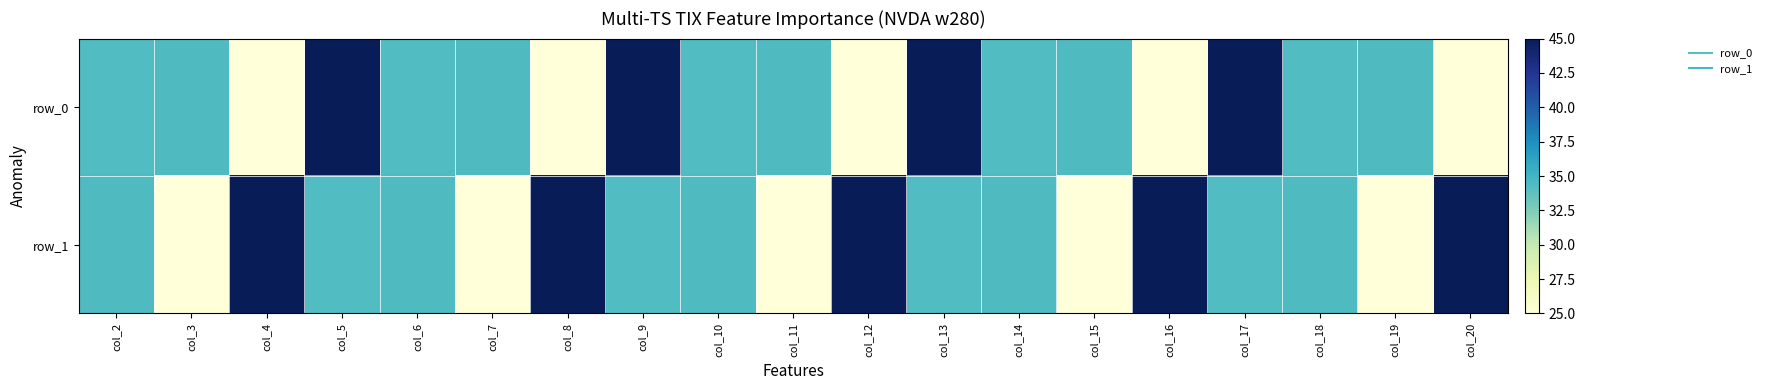

Reading left to right, extract all data points from this chart.

row_0: 34.4	34.4	25.0	45.0	34.4	34.4	25.0	45.0	34.4	34.4	25.0	45.0	34.4	34.4	25.0	45.0	34.4	34.4	25.0
row_1: 34.4	25.0	45.0	34.4	34.4	25.0	45.0	34.4	34.4	25.0	45.0	34.4	34.4	25.0	45.0	34.4	34.4	25.0	45.0